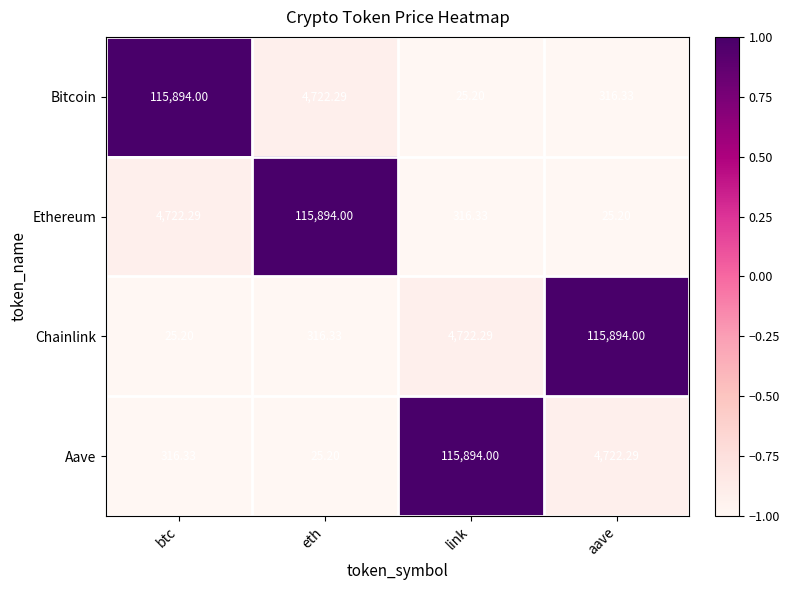

Between btc and link, which series saw the biggest shift?

Bitcoin